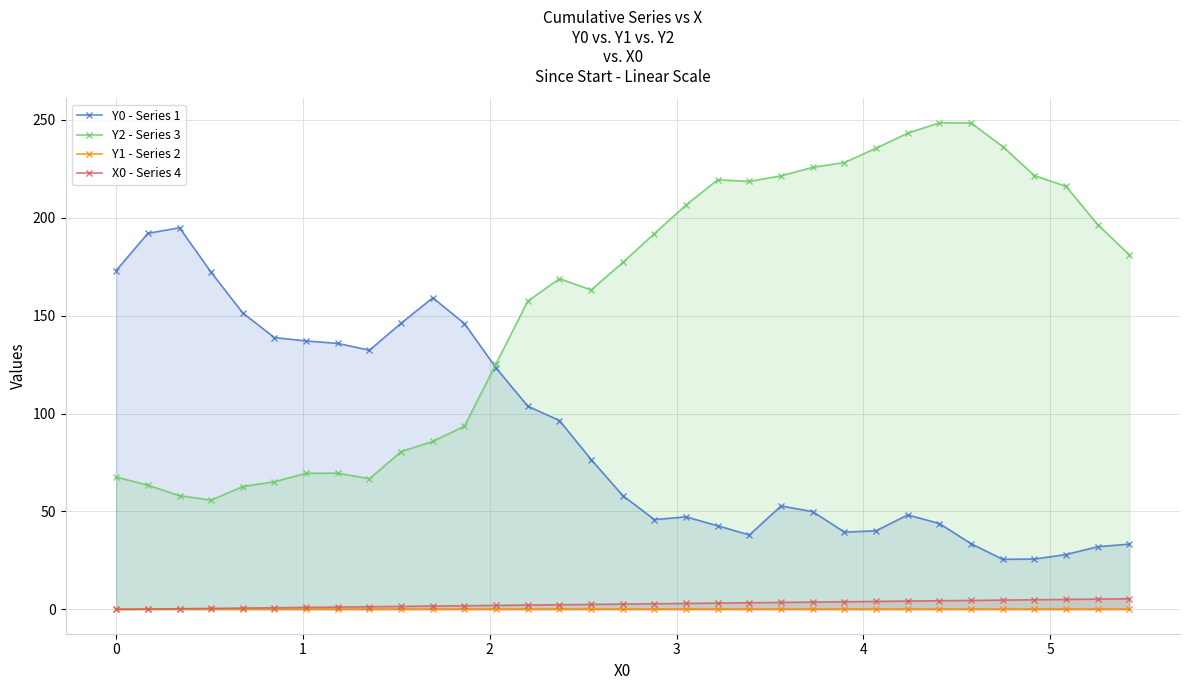

True or false: Y2 - Series 3 and X0 - Series 4 intersect in this chart.

False